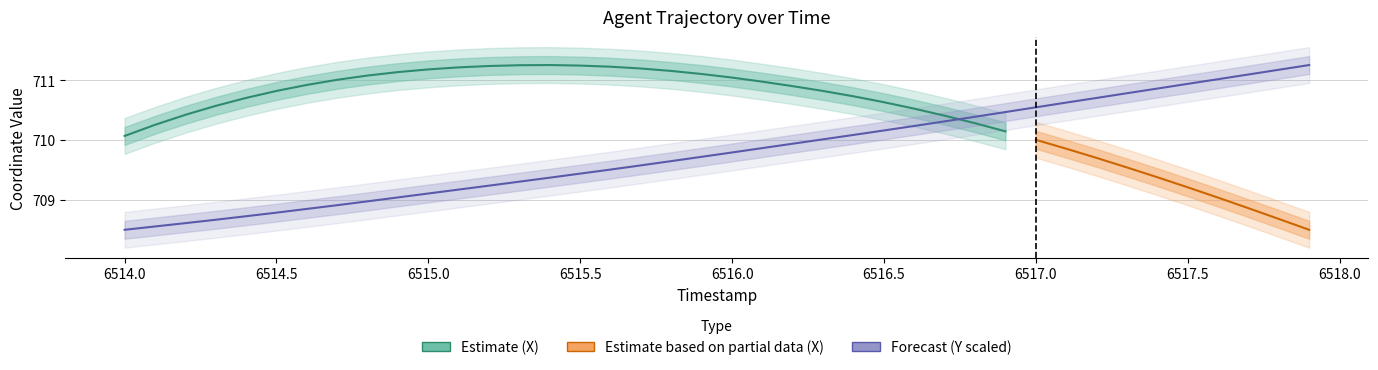

What is the sum of the values at 6516.0 and 6514.3?

1418.5